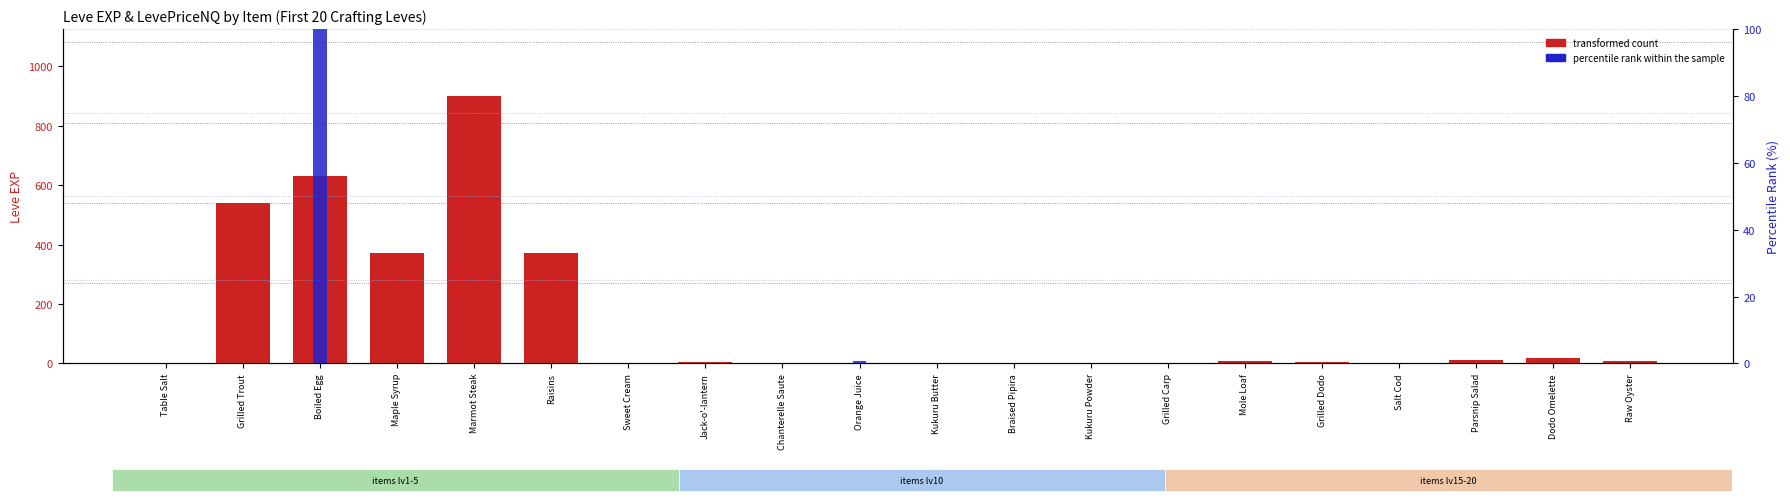

Reading left to right, list all the values displayed in this chart.

transformed count: 1.0	540.0	630.0	370.0	900.0	370.0	1.0	6.0	1.0	2.0	1.0	3.0	3.0	3.0	9.0	4.0	3.0	10.0	17.0	7.0
percentile rank within the sample: 0.0	0.0	100.0	0.0	0.0	0.0	0.0	0.0	0.0	0.7	0.0	0.0	0.0	0.0	0.0	0.0	0.0	0.0	0.0	0.0